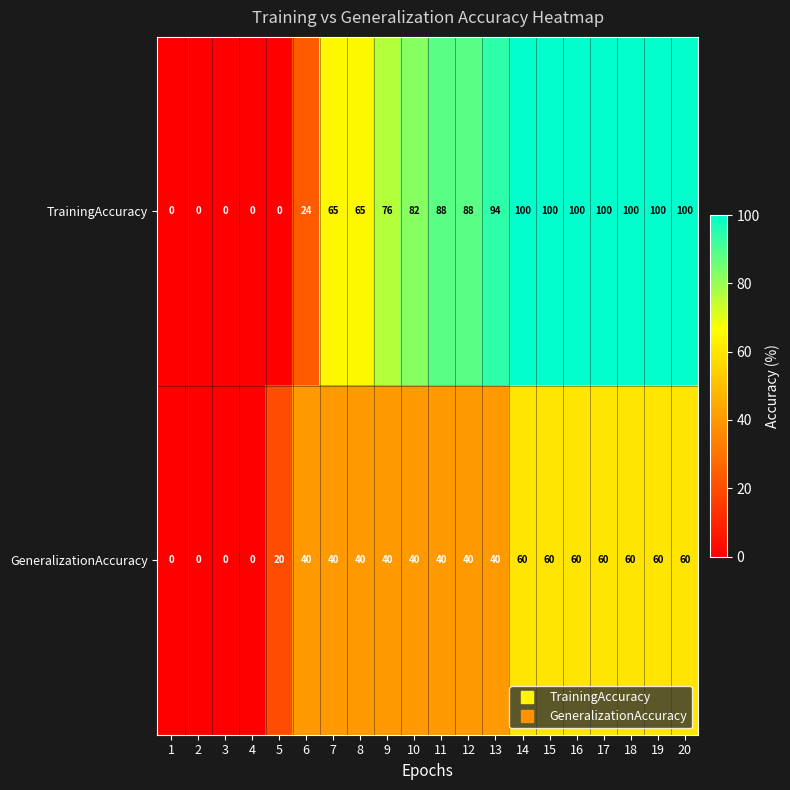

What is the difference between the maximum and minimum values in the GeneralizationAccuracy series?

60